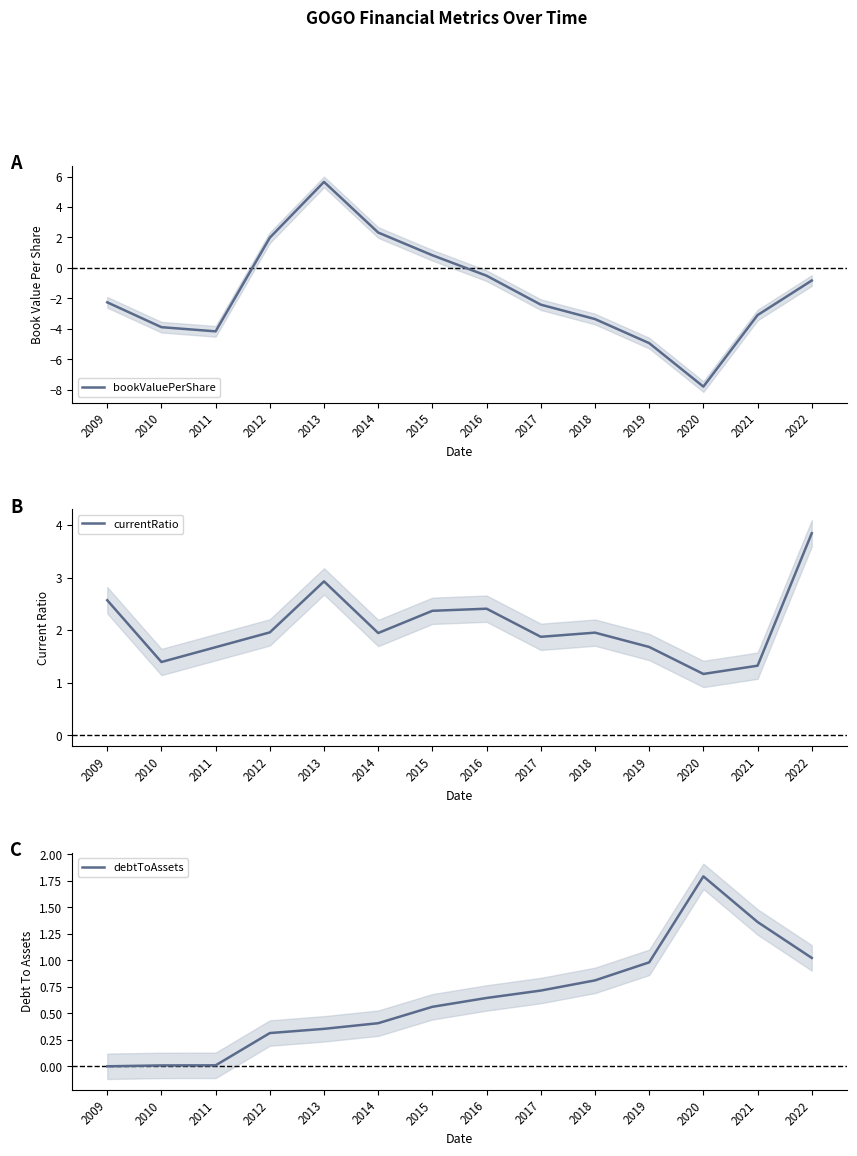

Which series has the widest spread of values?

bookValuePerShare